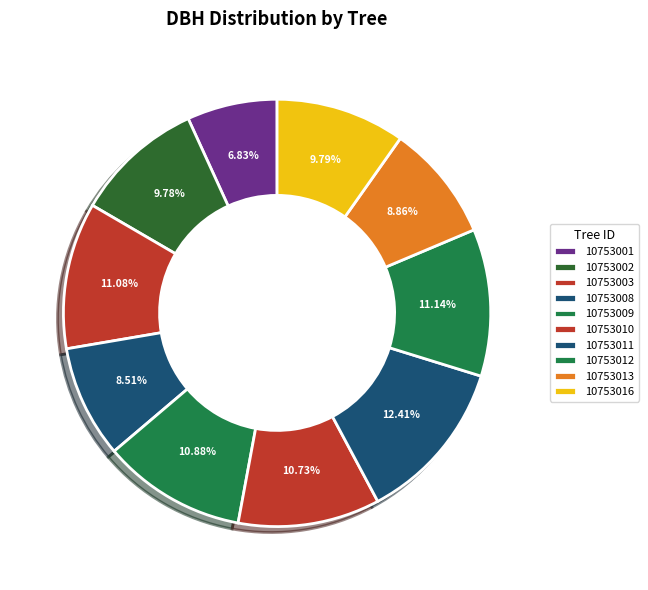

How many slices are in this pie chart?

10